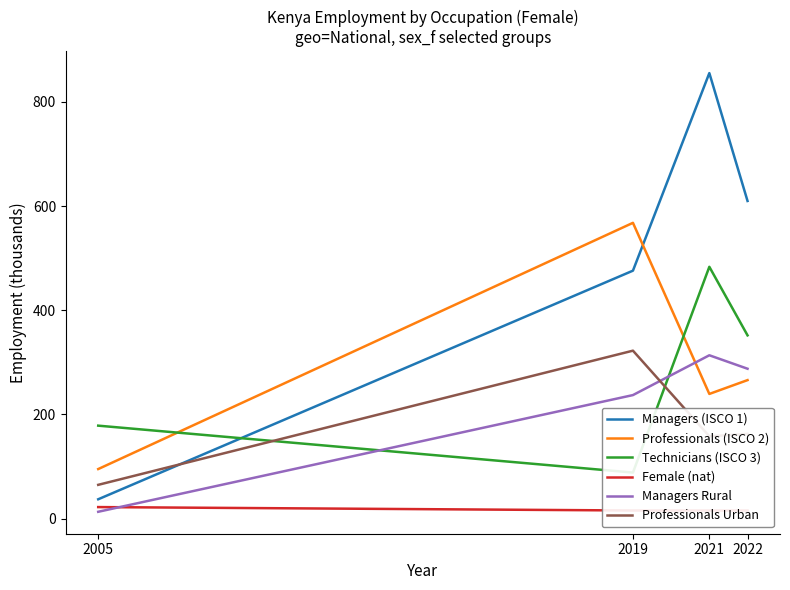

Which series has the largest total across all categories?

Managers (ISCO 1)